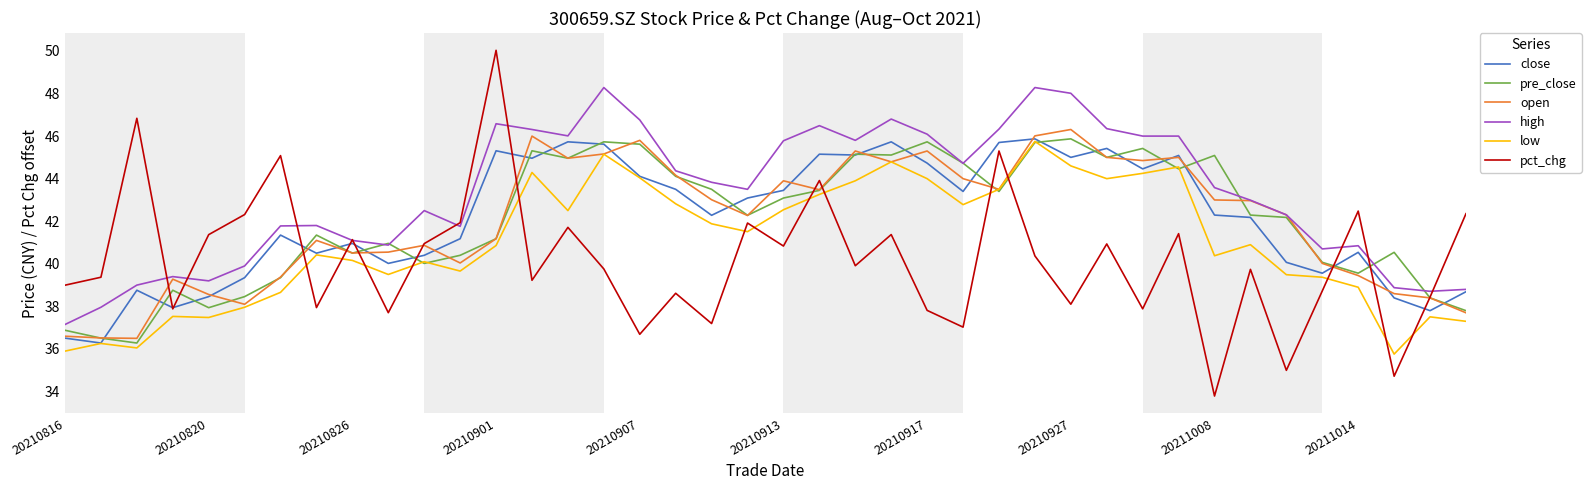

What is the minimum value for pct_chg?

33.8